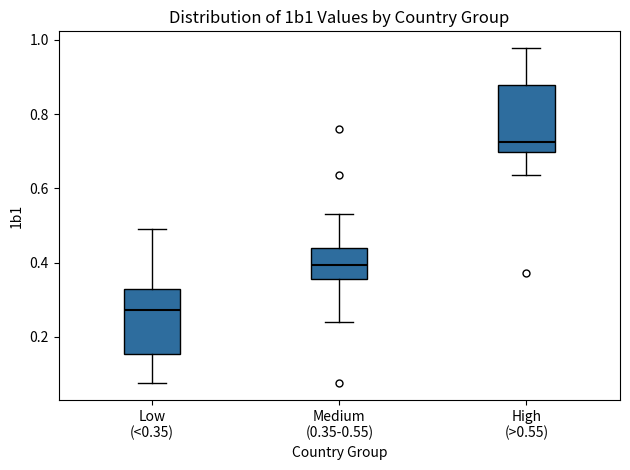

Reading left to right, transcribe this box plot: for each box, give where its median line is, the range the box spans, and where its two whiskers end, as read against the y-axis. The values are not printed on the chart, so give them approximately, as read against the axis.

Low (<0.35): median 0.28, box 0.16 to 0.34, whiskers 0.08 to 0.50
Medium (0.35-0.55): median 0.40, box 0.36 to 0.44, whiskers 0.24 to 0.54
High (>0.55): median 0.72, box 0.70 to 0.88, whiskers 0.64 to 0.98